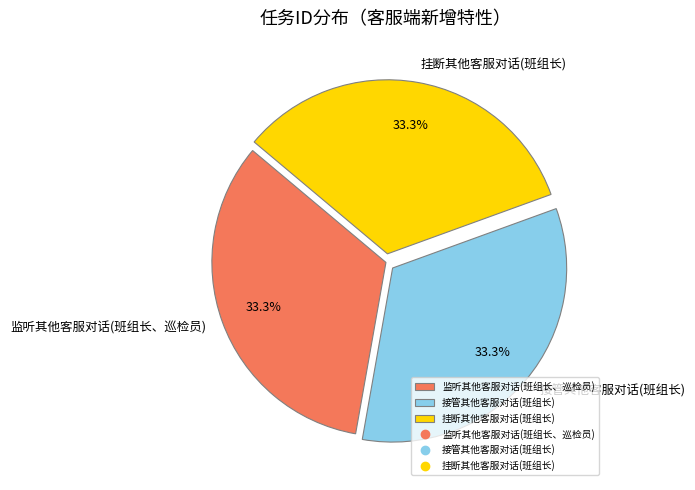

Is the sum of 接管其他客服对话(班组长) and 监听其他客服对话(班组长、巡检员) greater than half?

Yes